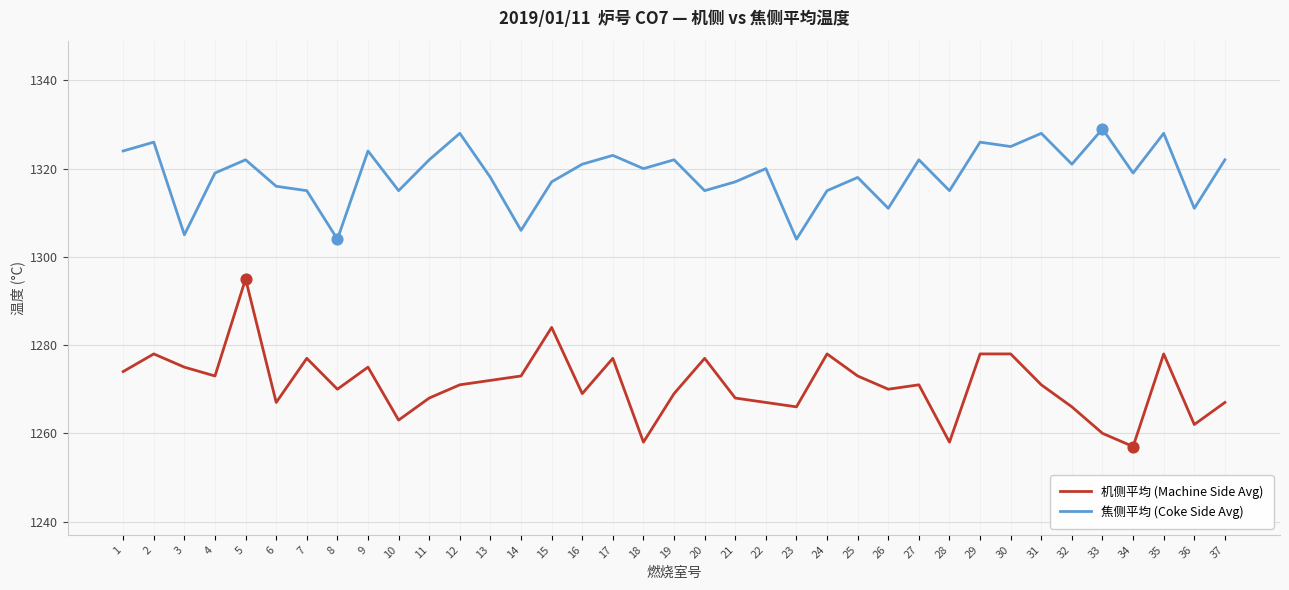

What is the total value across all series at 25?

2591